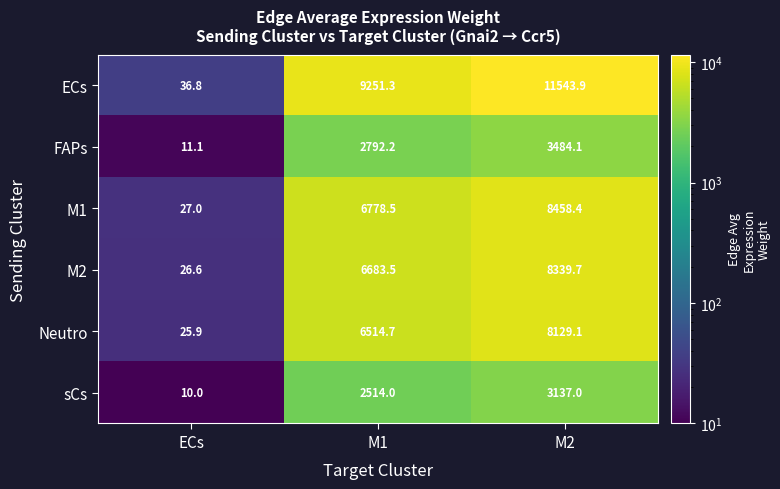

Count the number of categories in the chart.

3